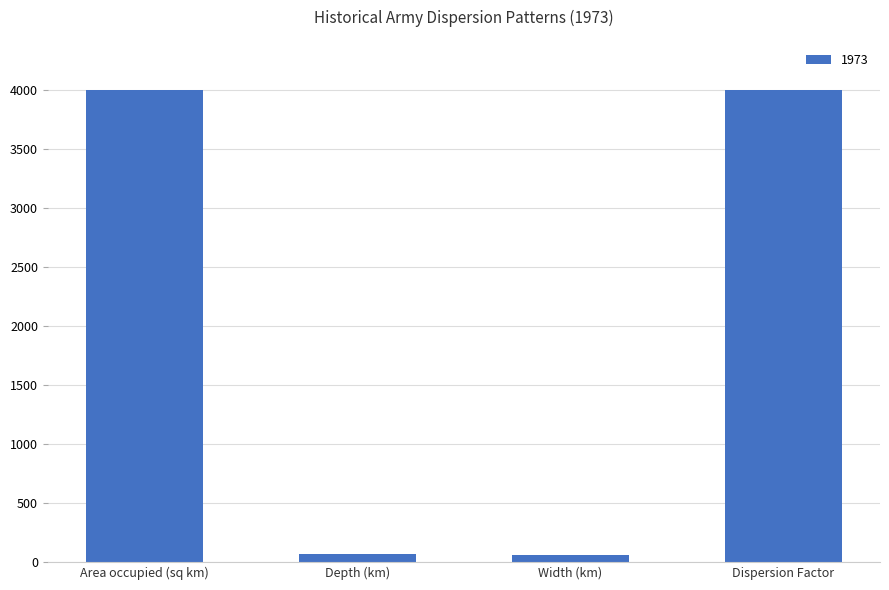

Is it true that the value at Area occupied (sq km) is 4000?

True